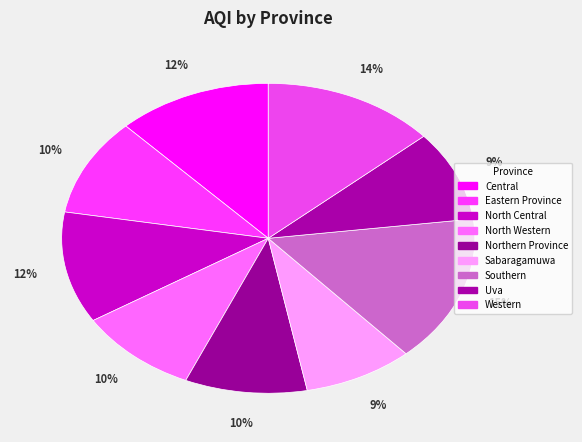

Count the number of slices in the pie.

9